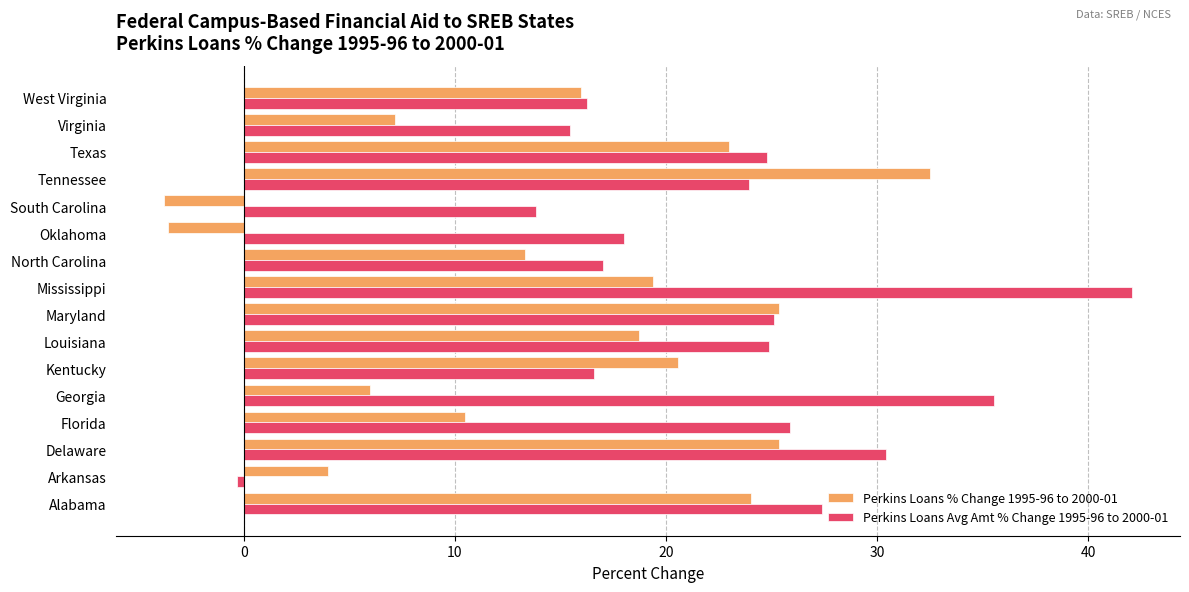

Which series has the largest total across all categories?

Perkins Loans Avg Amt % Change 1995-96 to 2000-01